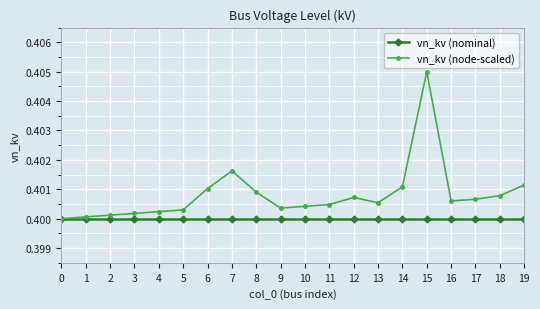

How many data points does each series have?

20